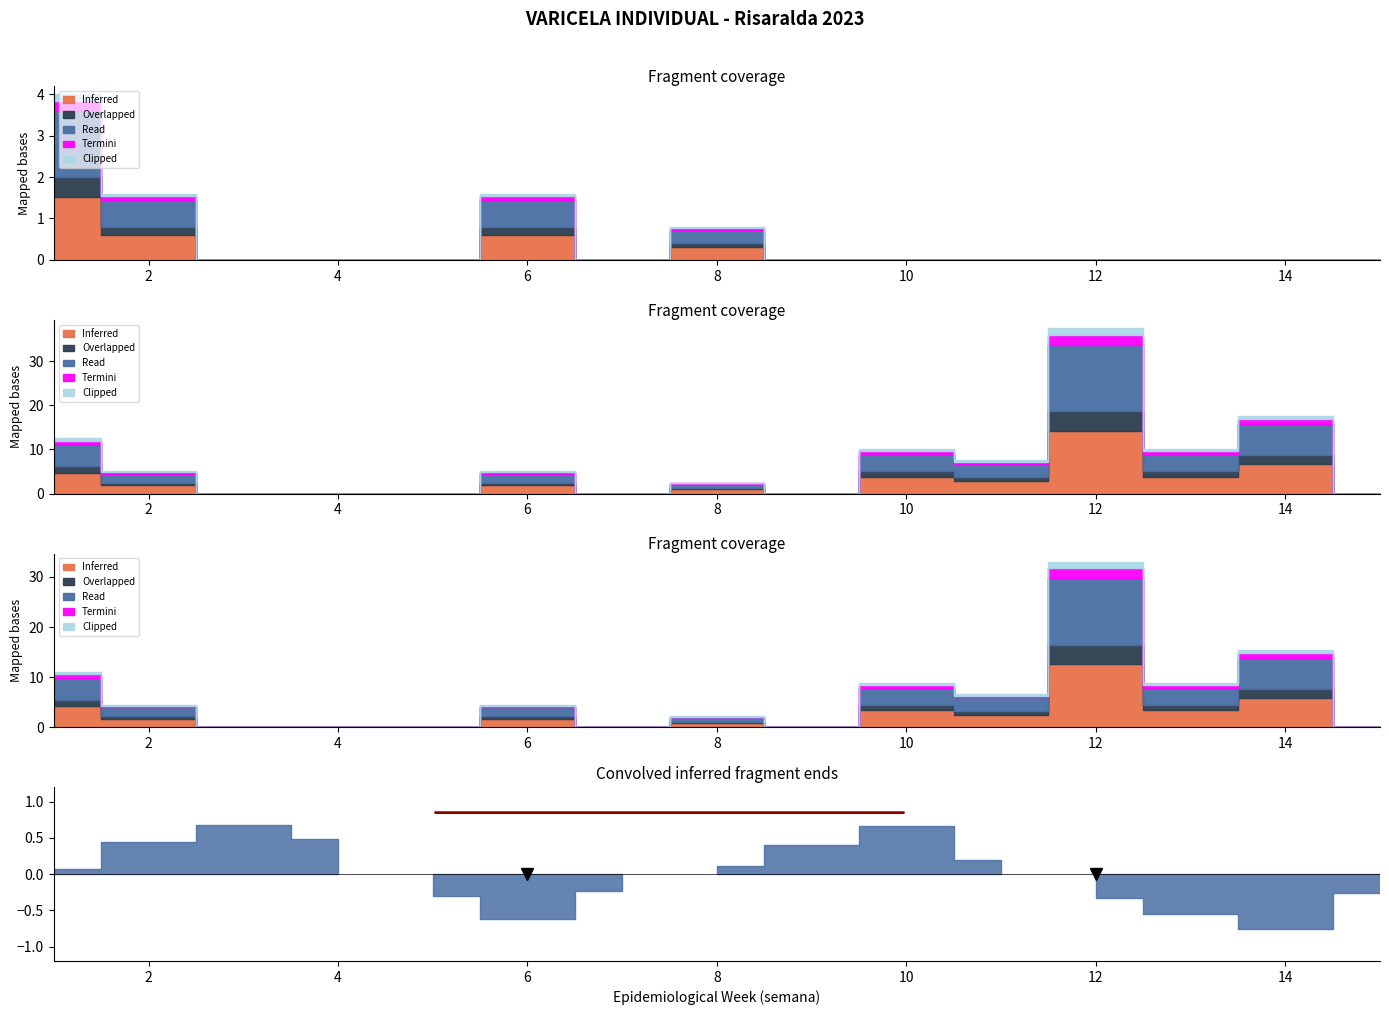

How many interior local peaks does the Read series have?

1